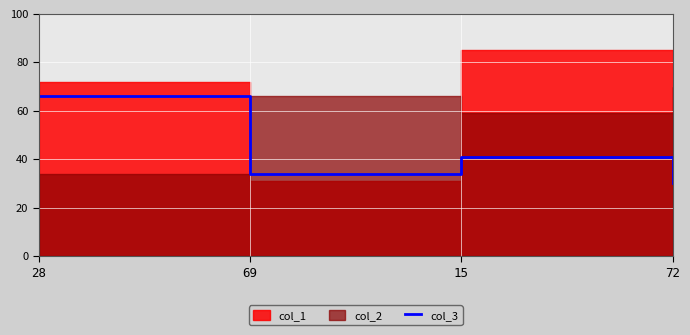

Rank the categories by col_3 value from lowest to highest.

72, 69, 15, 28